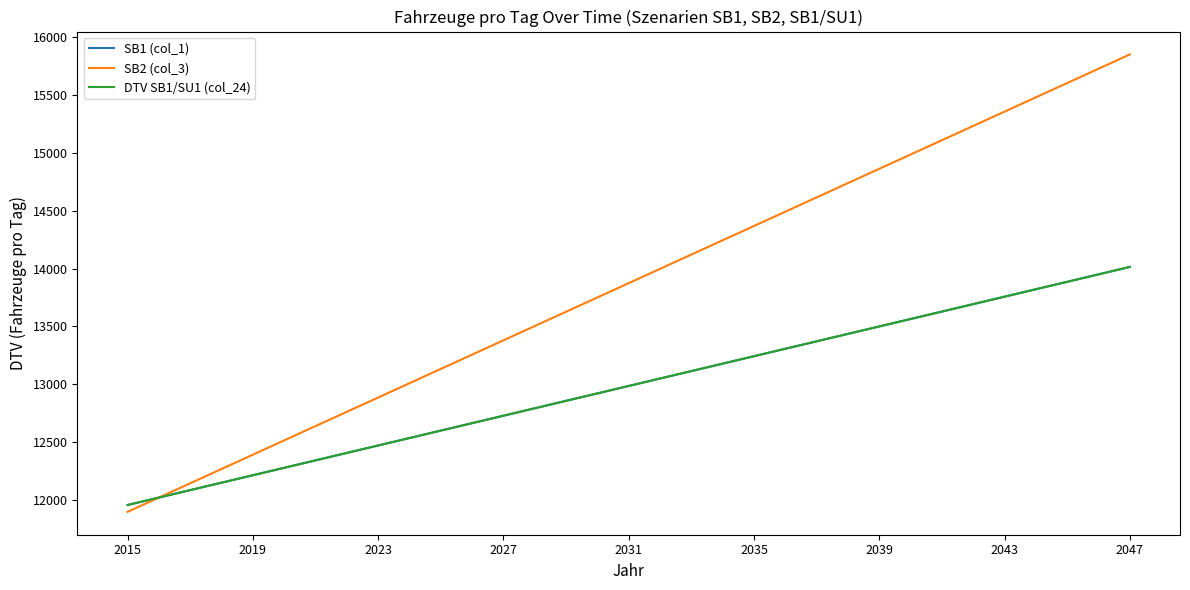

Is this an area chart (filled region under the line)?

No